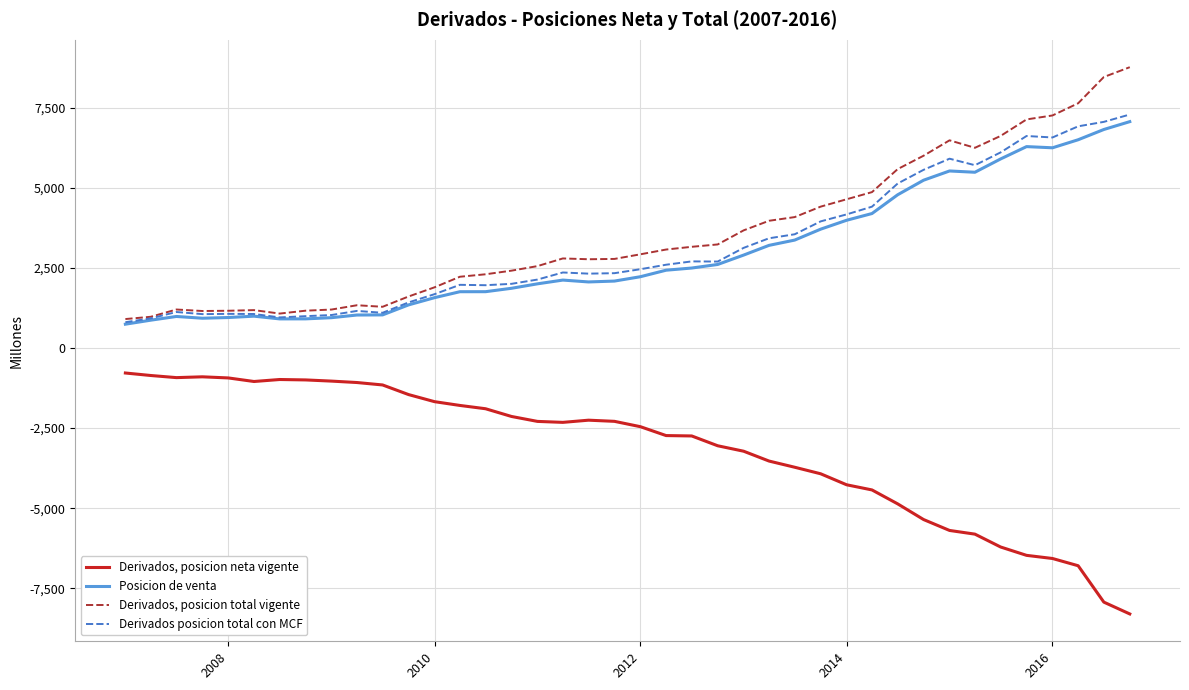

True or false: Posicion de venta and Derivados, posicion neta vigente cross at least once.

False